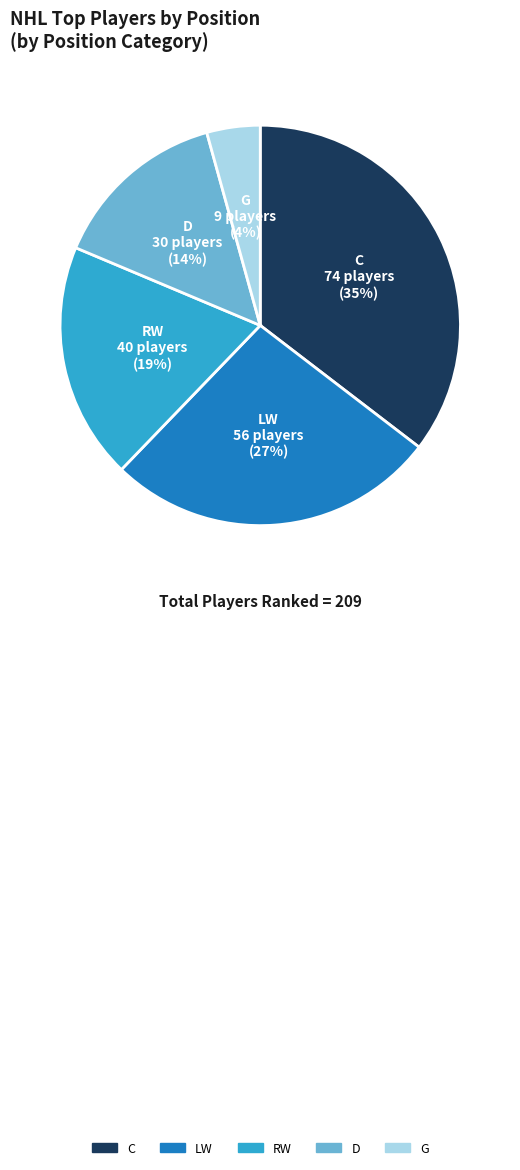

Count the number of slices in the pie.

5